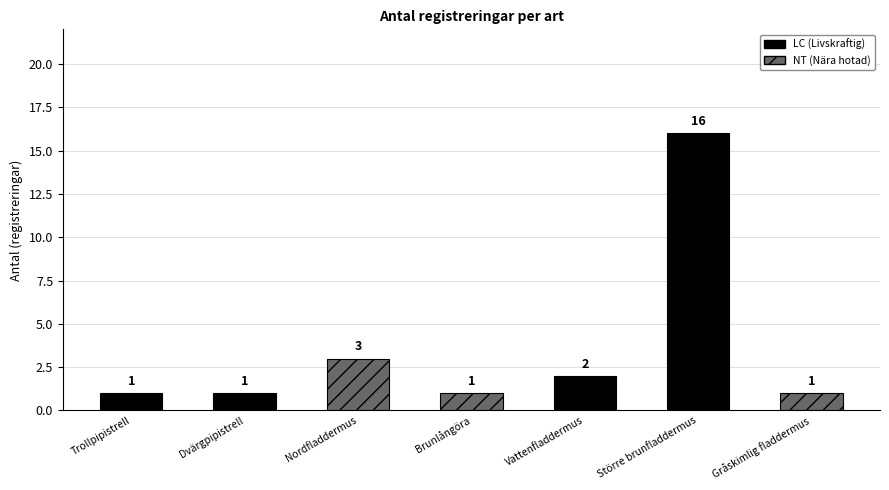

What is the sum of all values?

25